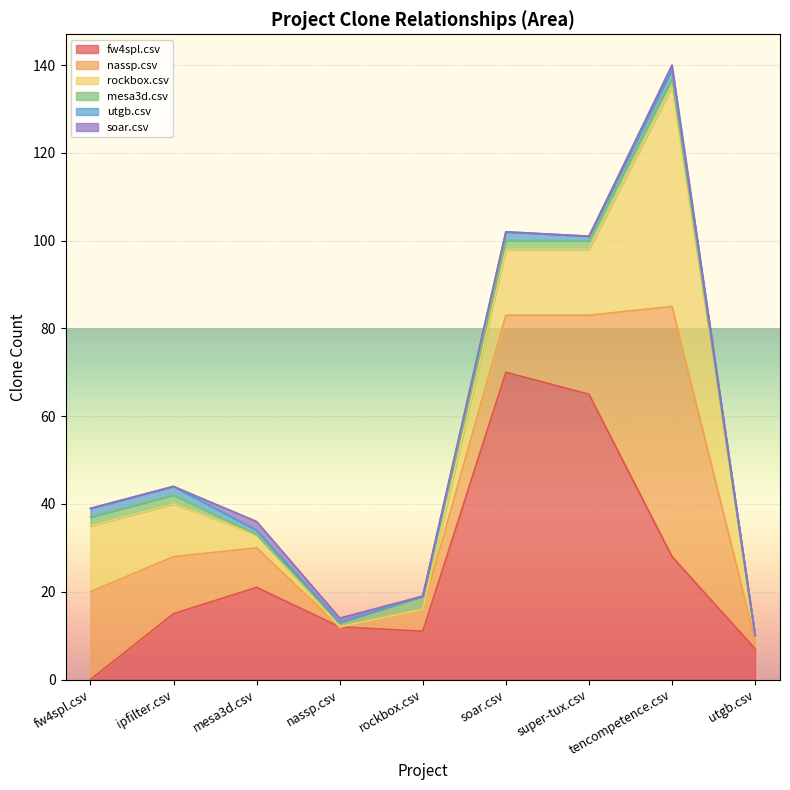

List the series in order of their peak value, lowest first.

utgb.csv, soar.csv, mesa3d.csv, rockbox.csv, nassp.csv, fw4spl.csv